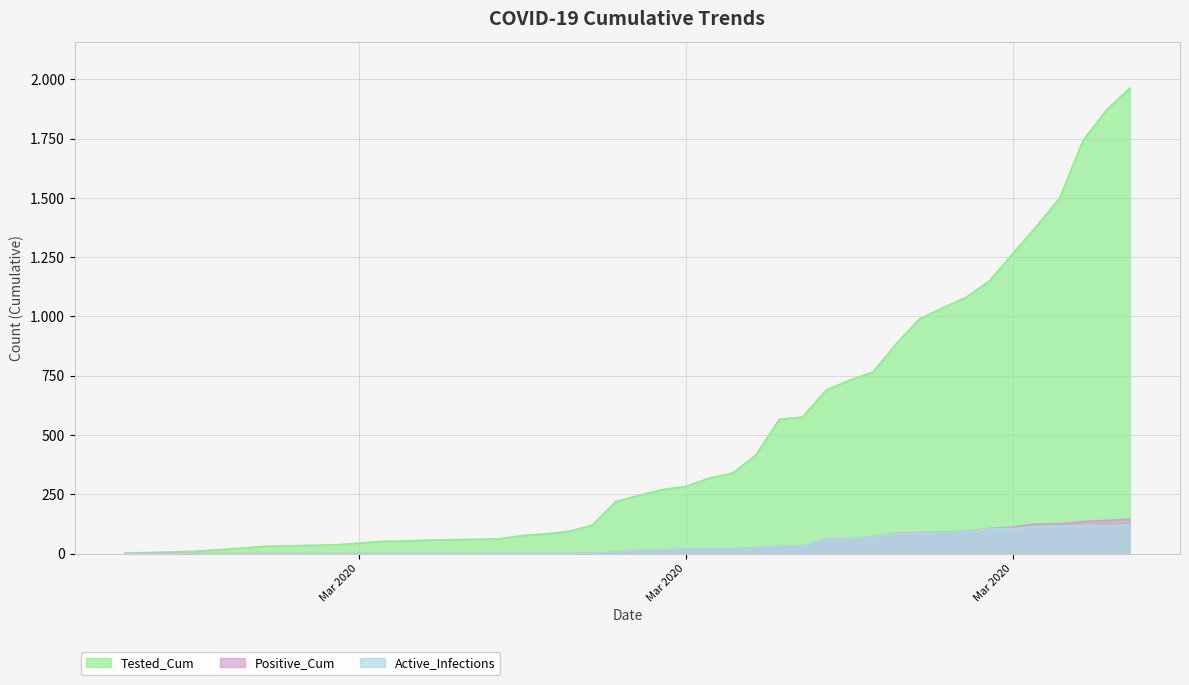

What is the sum of all Active_Infections values?

1519